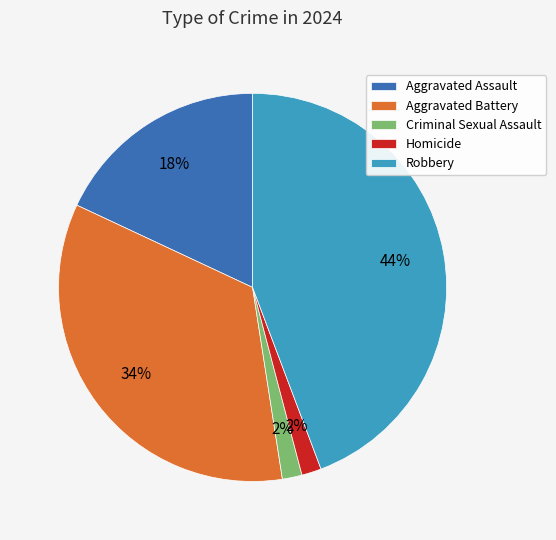

Which category has the biggest portion of the pie?

Robbery